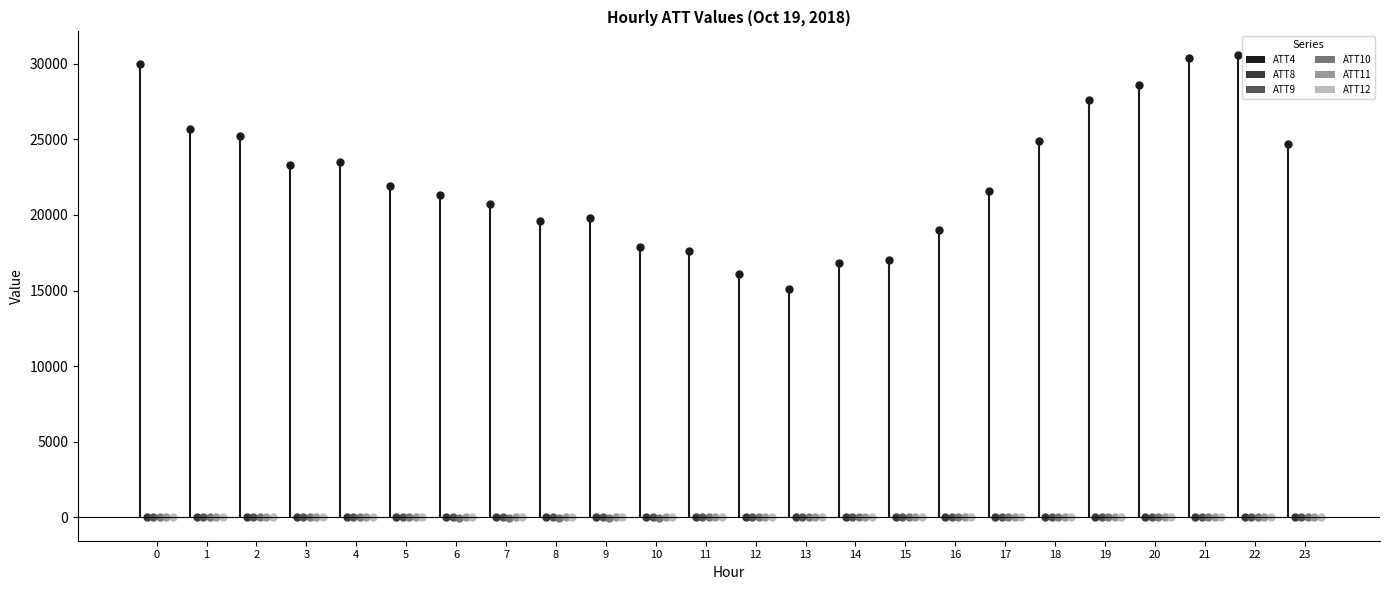

The value of ATT10 at 14 is -0.5. True or false?

False